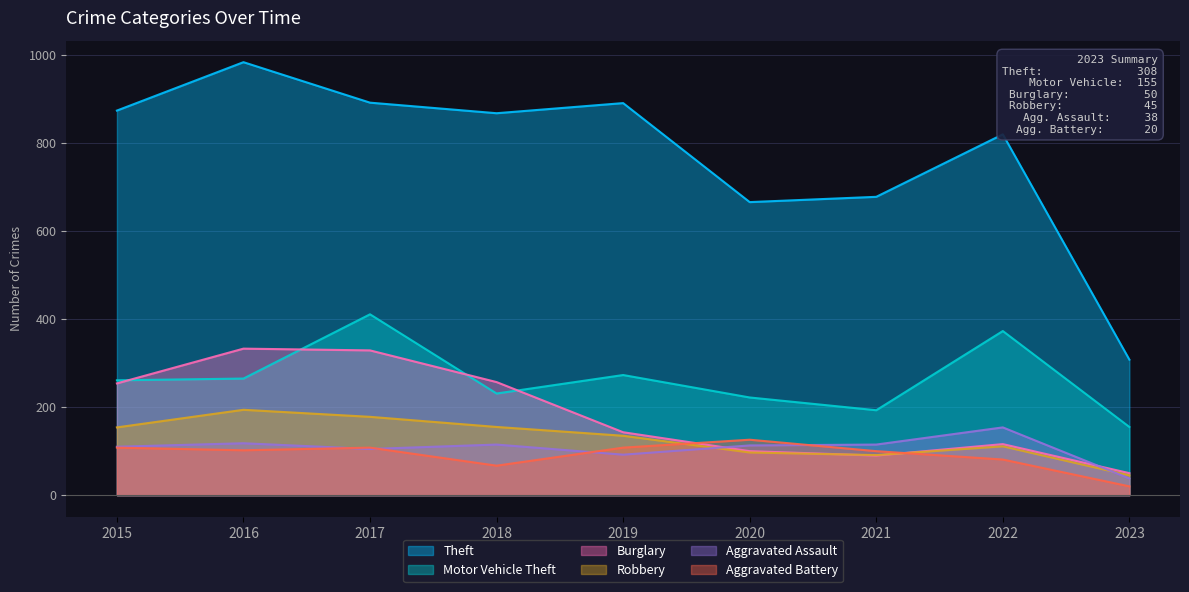

What is the value of the Burglary point at the 7th from the left?

90